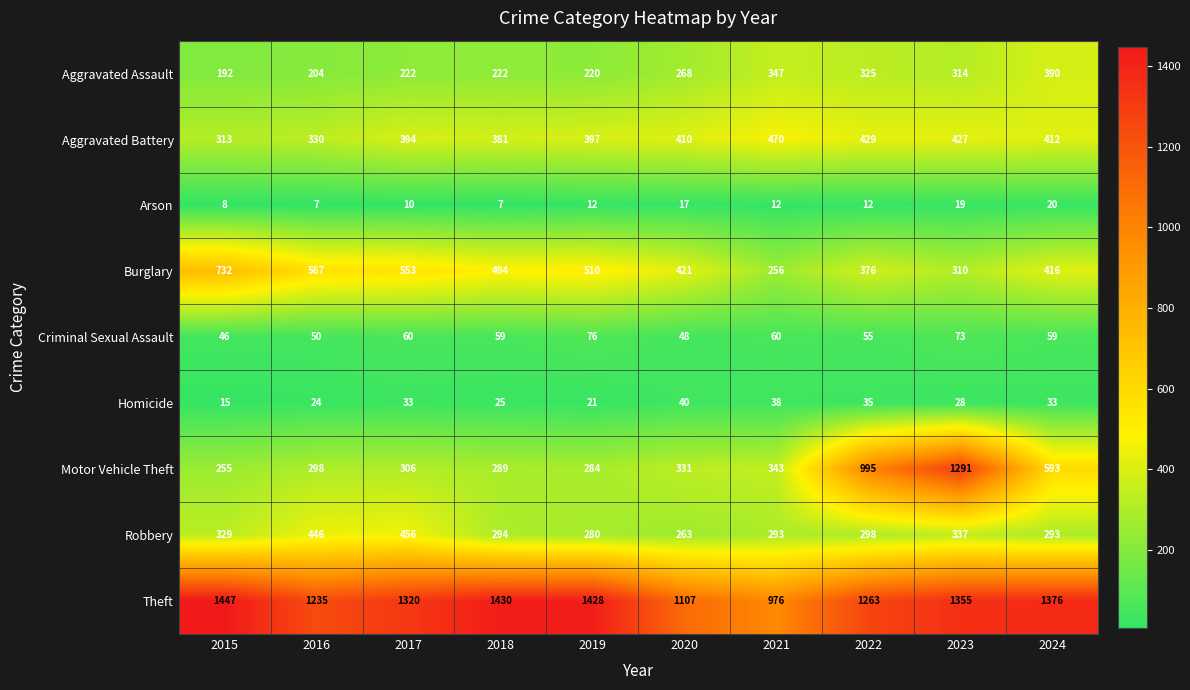

Read the Aggravated Battery value at 2016.

330